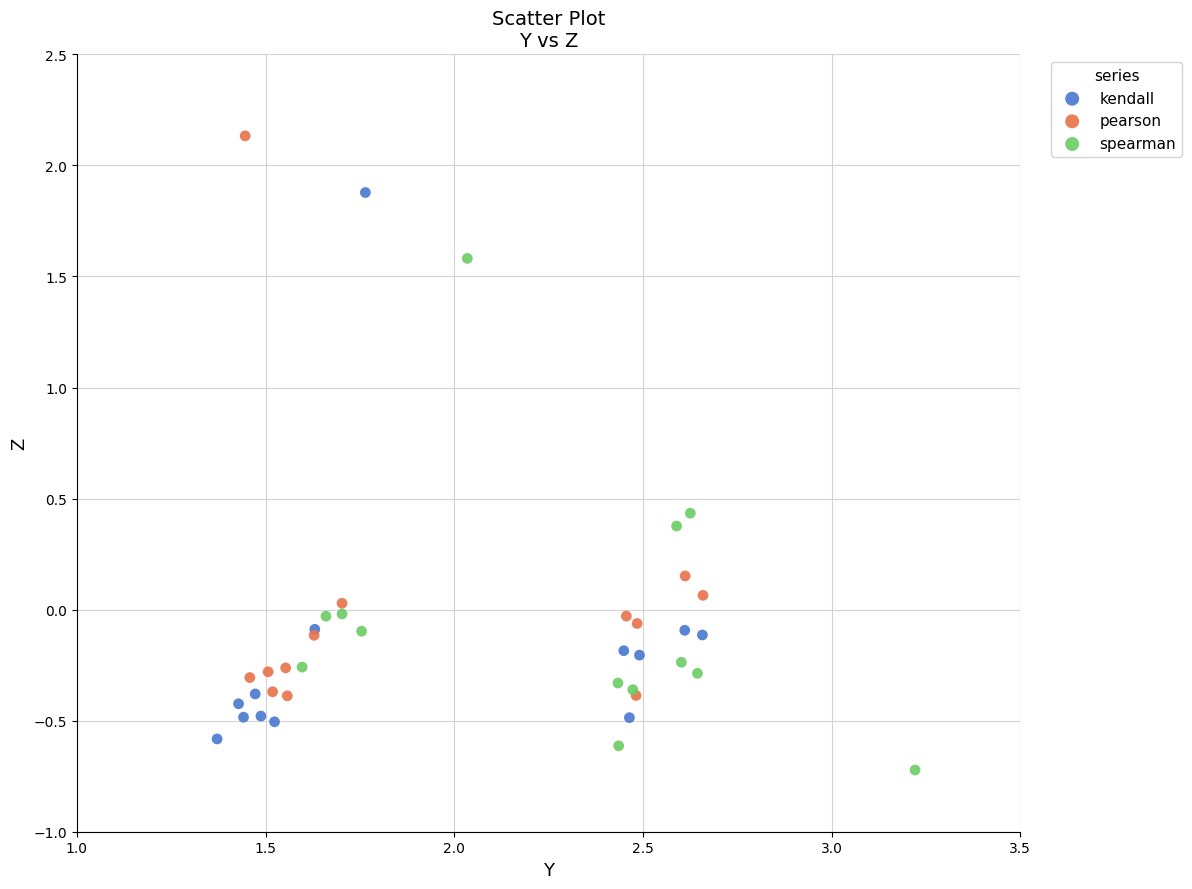

Which series reaches the minimum Y coordinate?

spearman